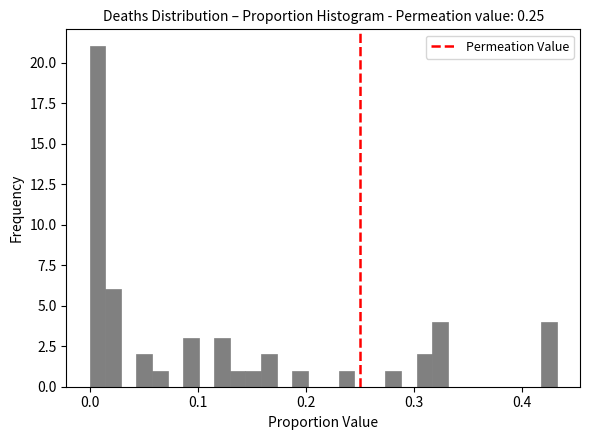

Read against the x-axis, roughly where is the centre of the tallest bar?

0.01